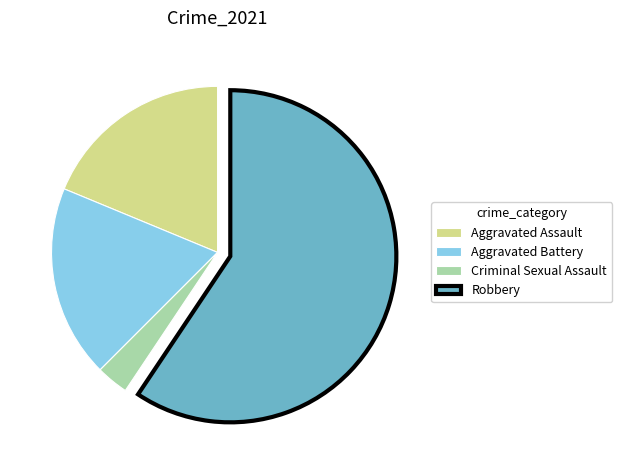

Is the sum of Robbery and Aggravated Battery greater than half?

Yes